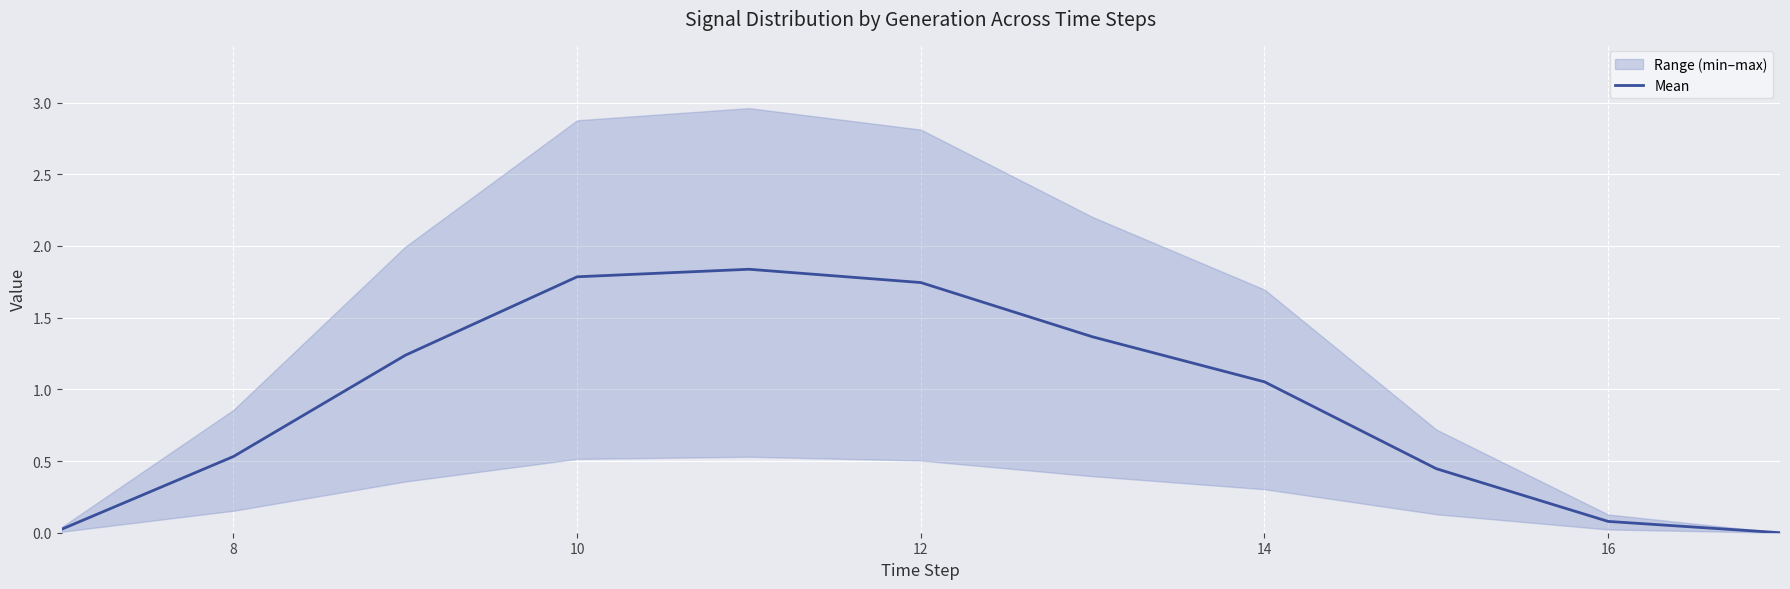

The Mean series shows 0.5 at 8. True or false?

True